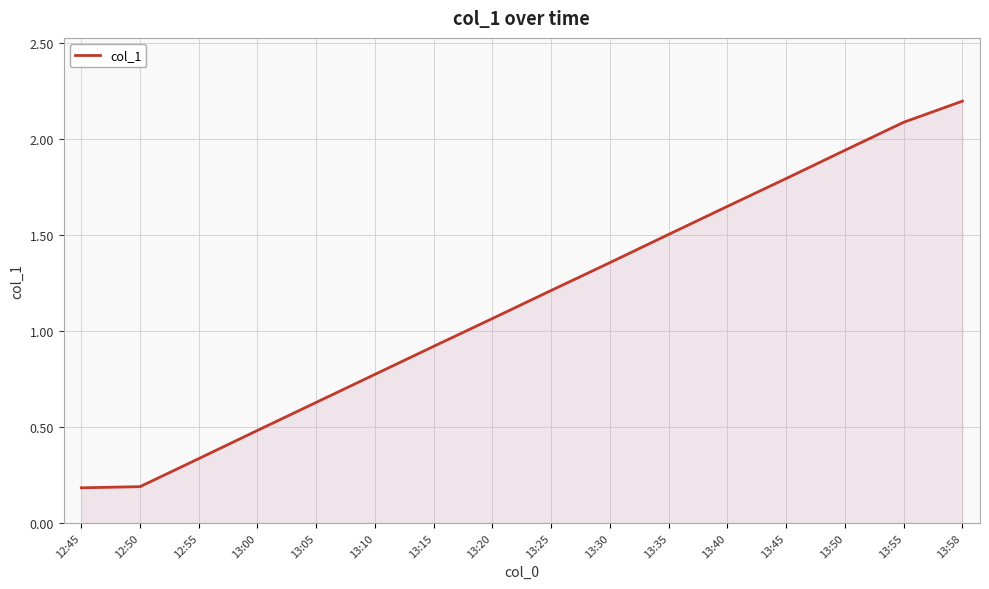

What is the maximum value shown in the chart?

2.2